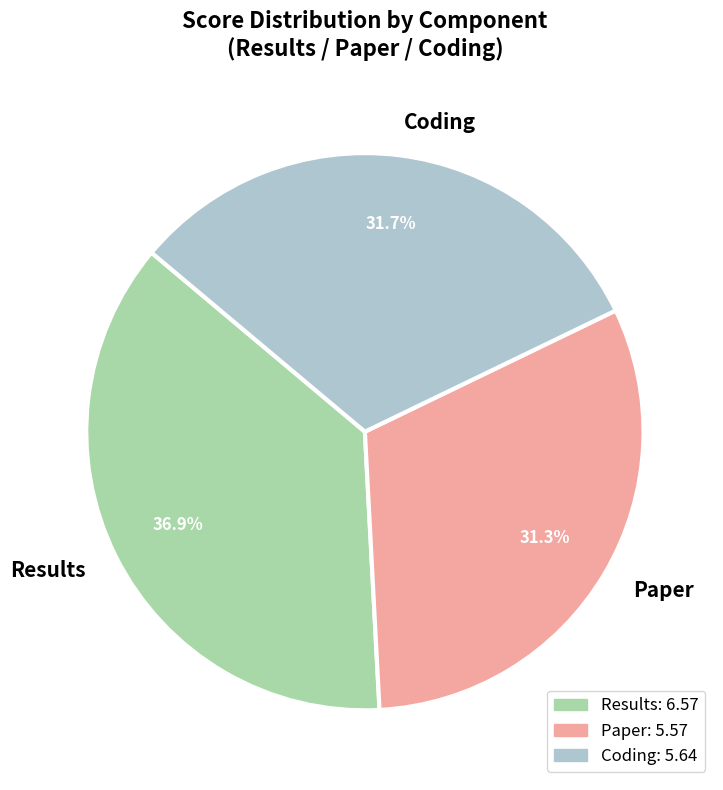

Does Coding represent more than half of the total?

No